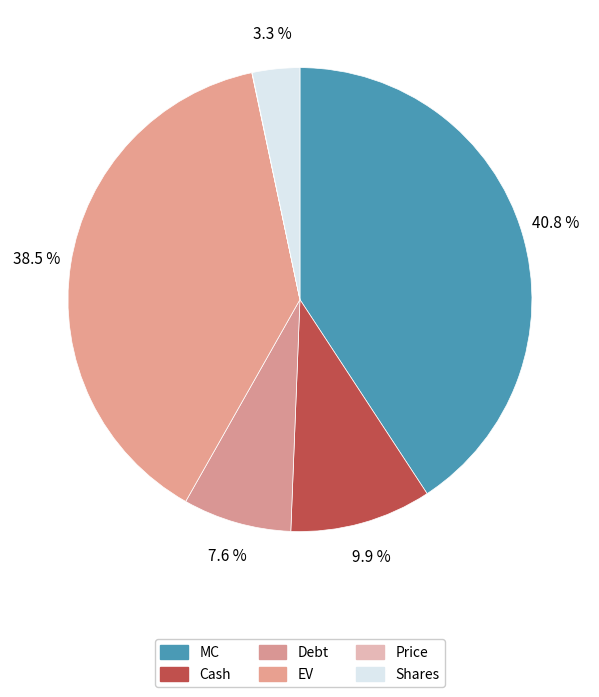

To the nearest percent, what is the difference between the largest and smallest slice percentages?

41%